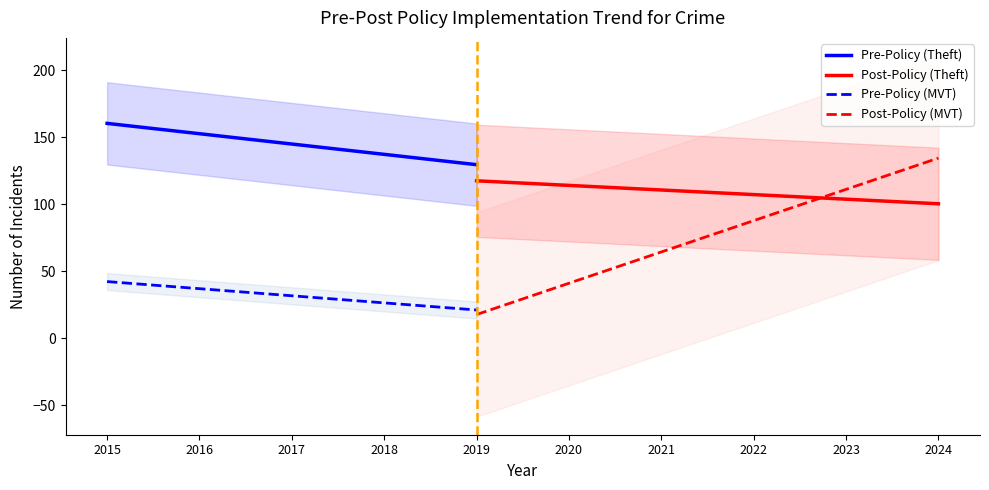

Which series changed the most between 0 and 2?

Theft